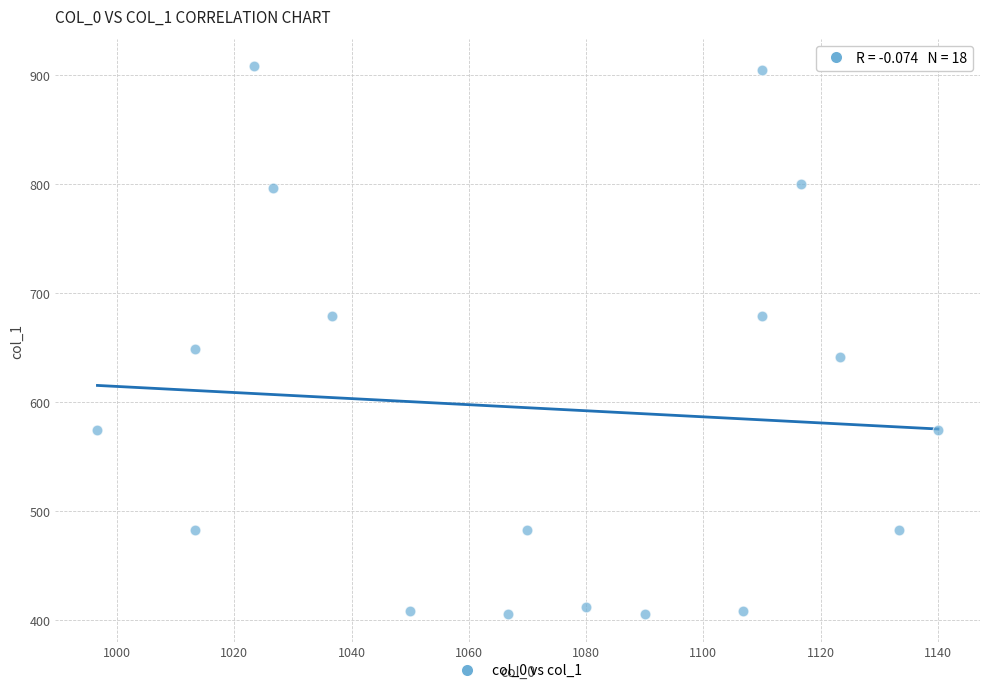

What Y value in the scatter plot is closest to 656?

648.0